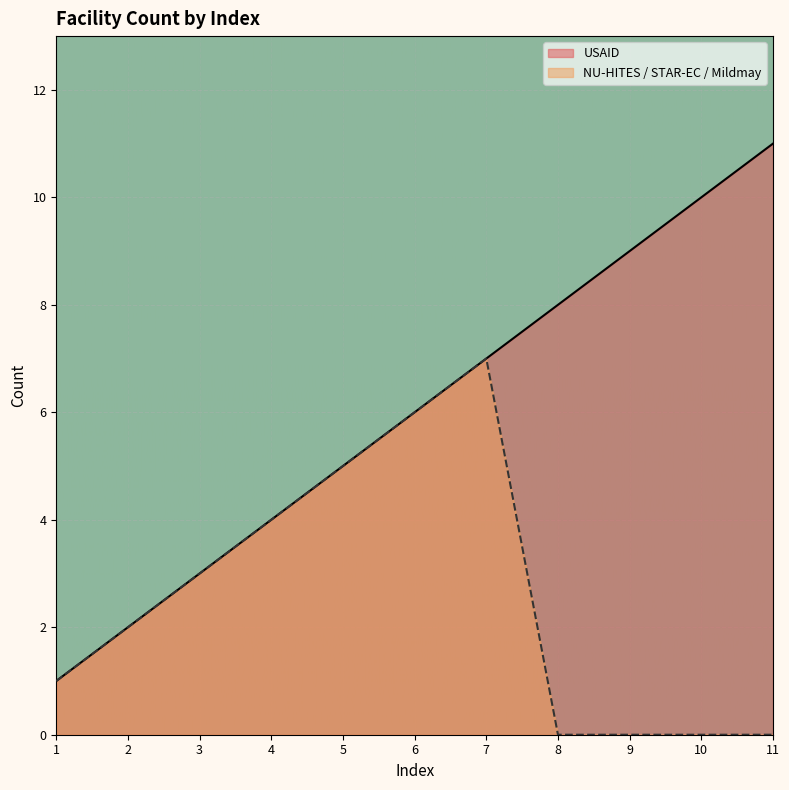

Reading left to right, what are all the values shown in this chart?

1	2	3	4	5	6	7	8	9	10	11